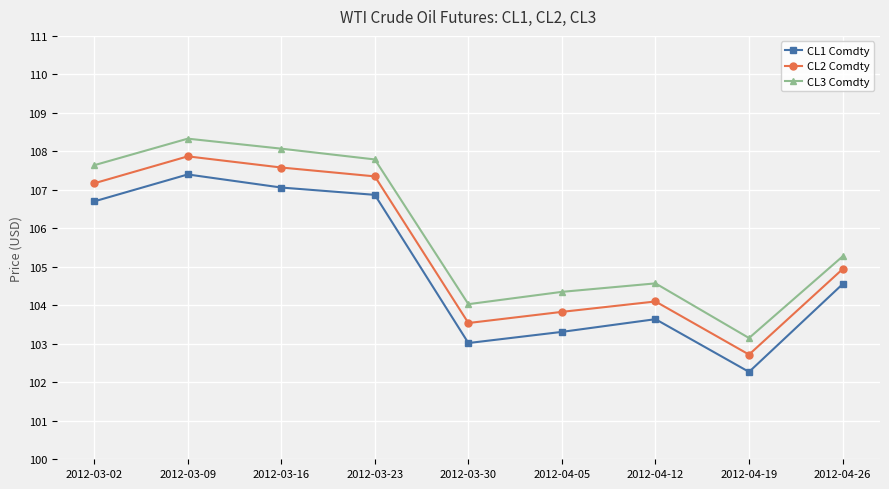

Which label corresponds to the largest value in the chart?

2012-03-09